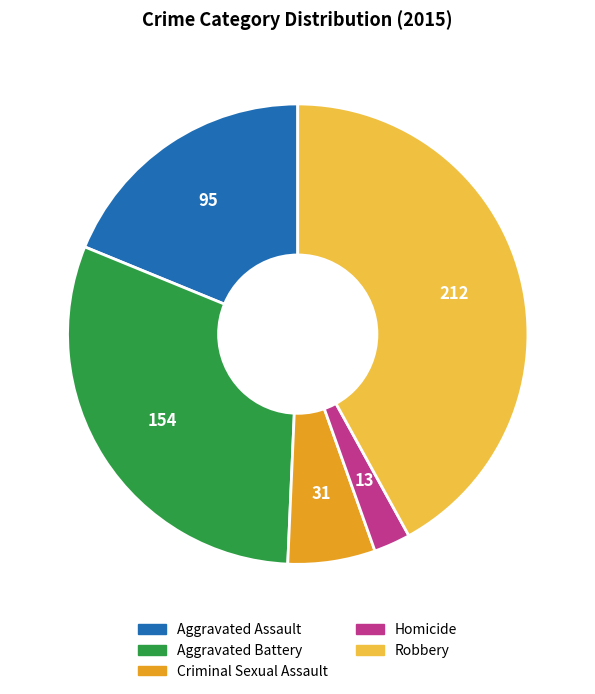

Rank the categories by value from lowest to highest.

Homicide, Criminal Sexual Assault, Aggravated Assault, Aggravated Battery, Robbery